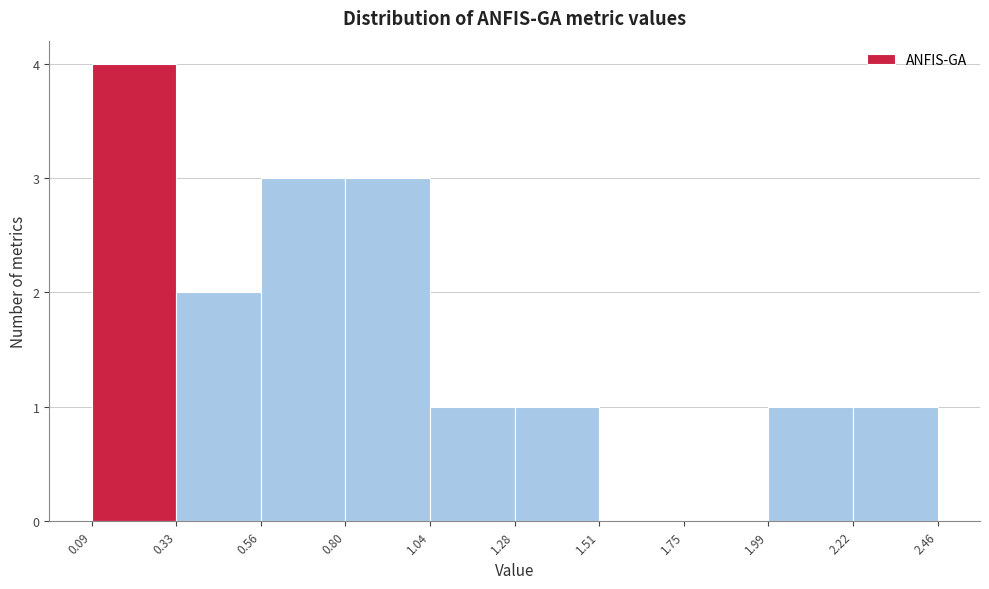

Reading left to right, transcribe this chart: for each bar, give the range it covers on the x-axis and its height. The values are not printed on the chart, so give them approximately, as read against the axis.

0.09 to 0.33: 4
0.33 to 0.56: 2
0.56 to 0.80: 3
0.80 to 1.04: 3
1.04 to 1.28: 1
1.28 to 1.51: 1
1.51 to 1.75: 0
1.75 to 1.99: 0
1.99 to 2.22: 1
2.22 to 2.46: 1